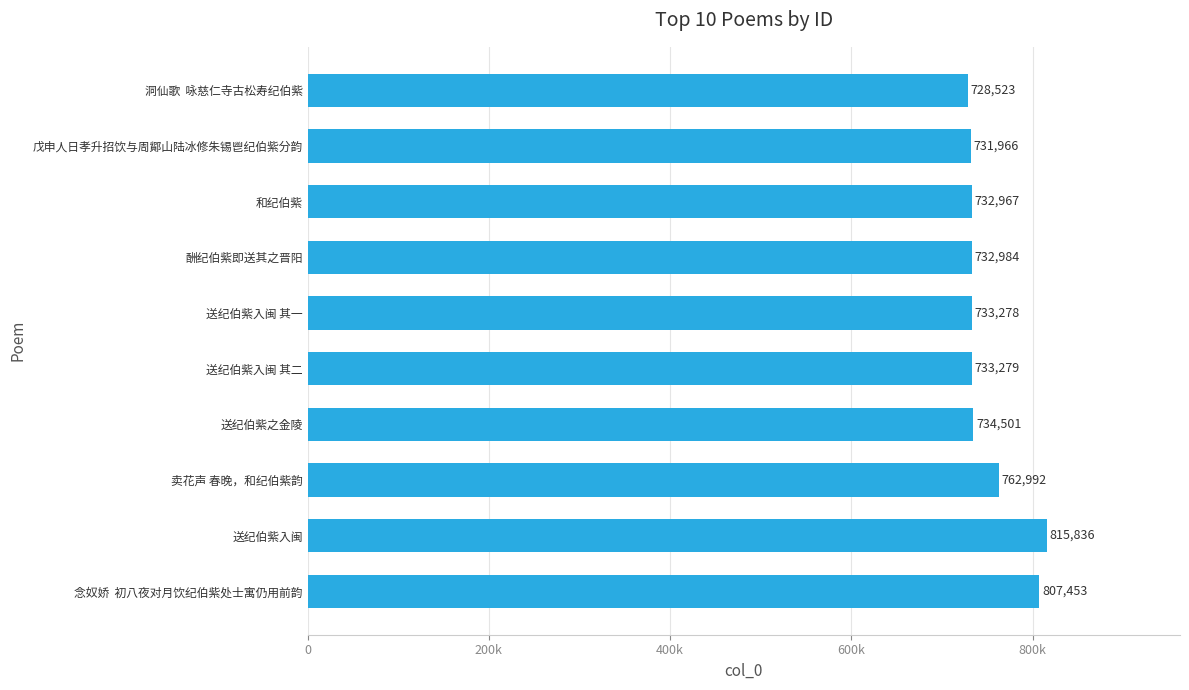

What is the minimum value shown in the chart?

728523